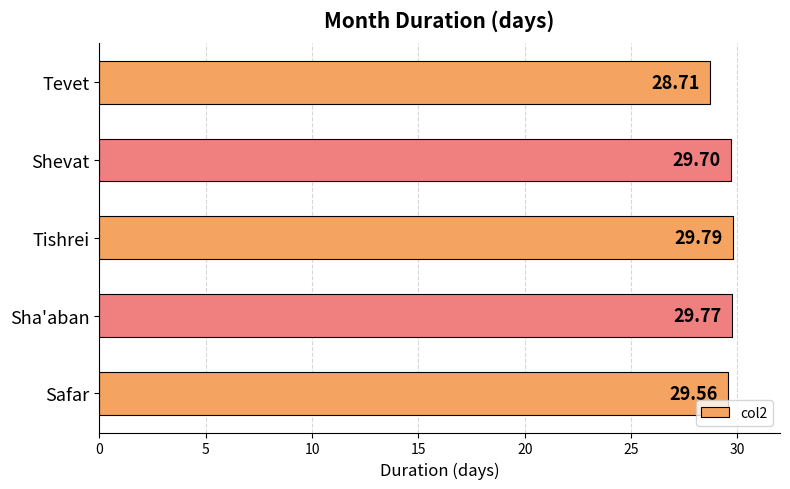

How many bars are there in total?

5